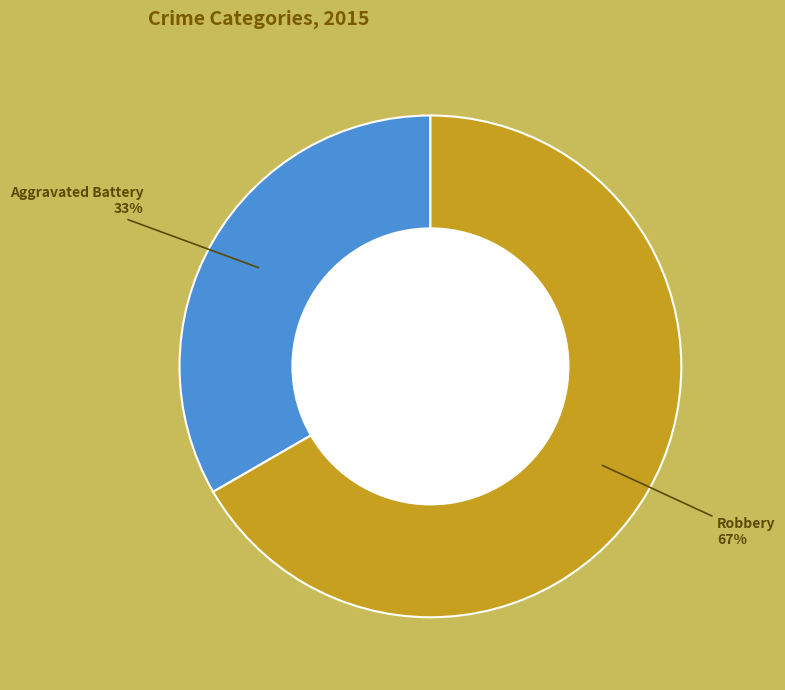

Which category has the biggest portion of the pie?

Robbery